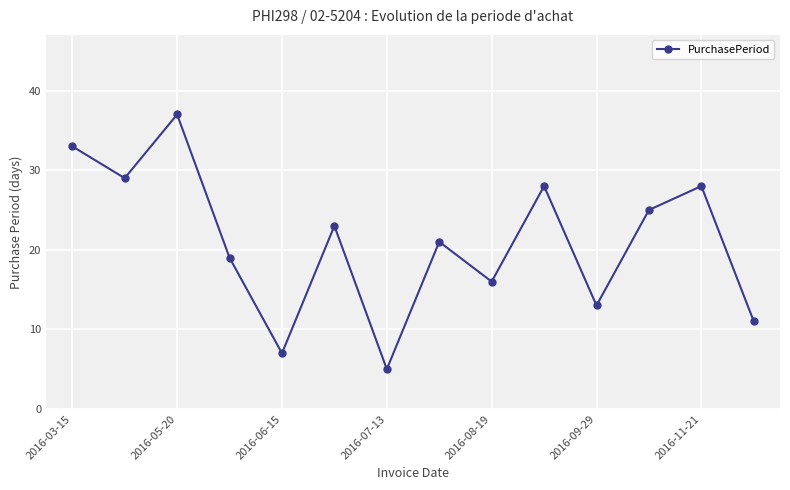

True or false: the data has more than 2 interior local peaks.

True